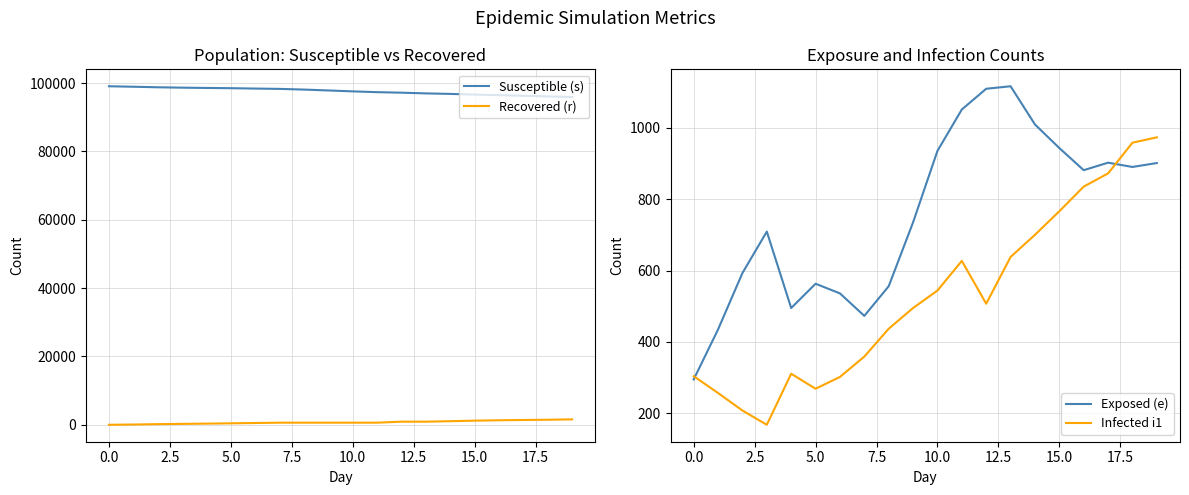

What is the minimum value for Infected i1?

168